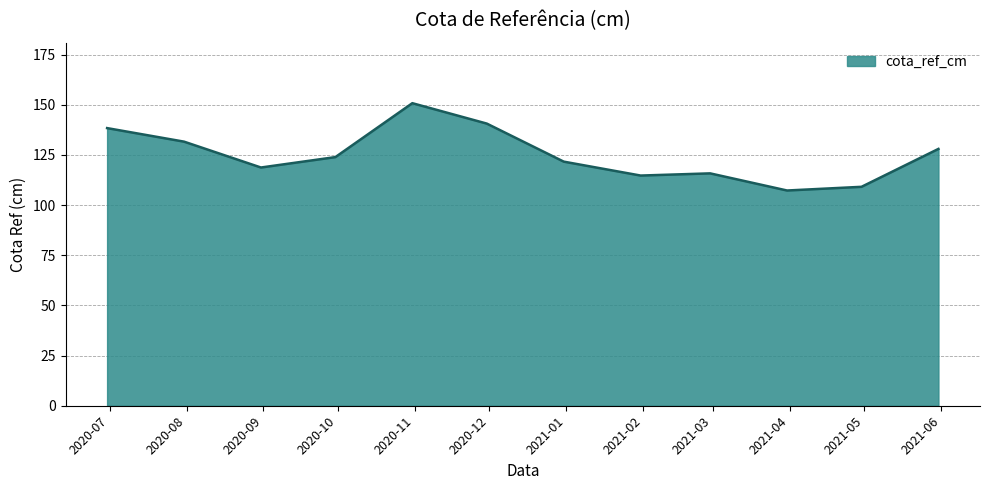

What is the difference between the maximum and minimum values?

43.5